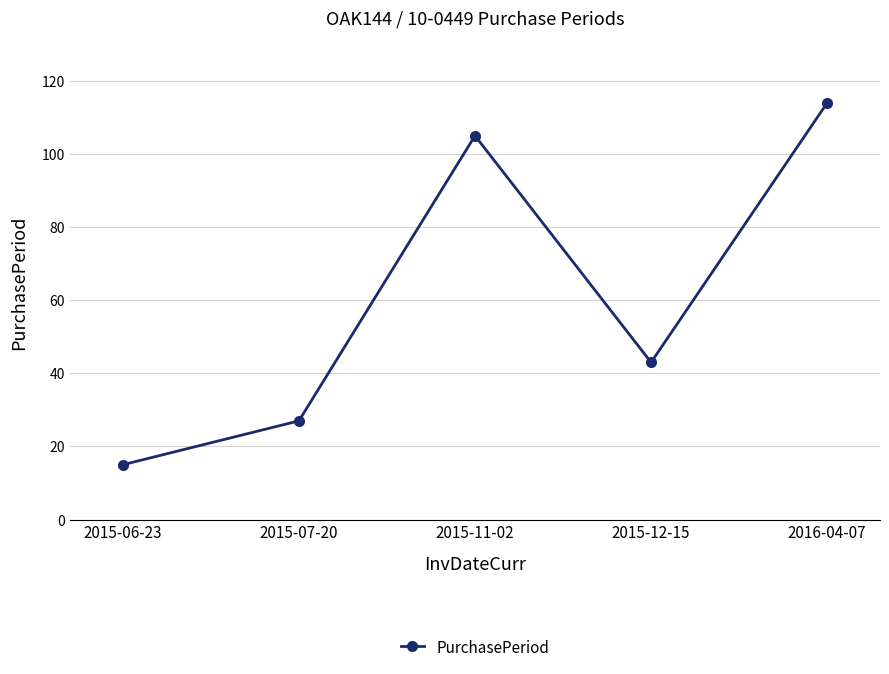

Is this an area chart (filled region under the line)?

No